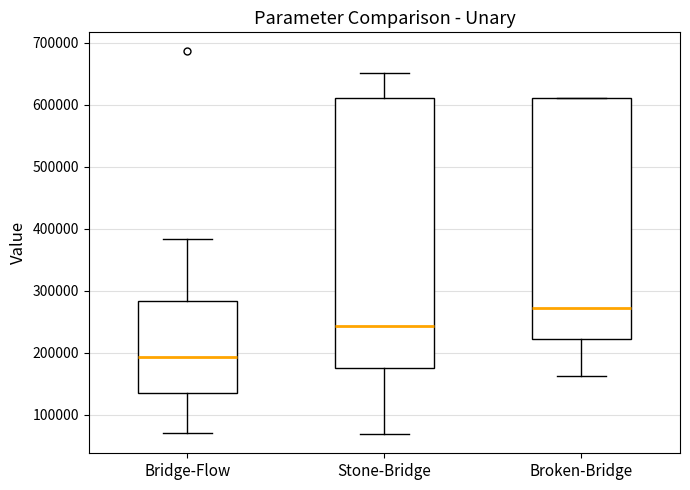

Where does the upper whisker of the box for Stone-Bridge end on the y-axis? The values are not printed on the chart, so give them approximately, as read against the axis.

650000